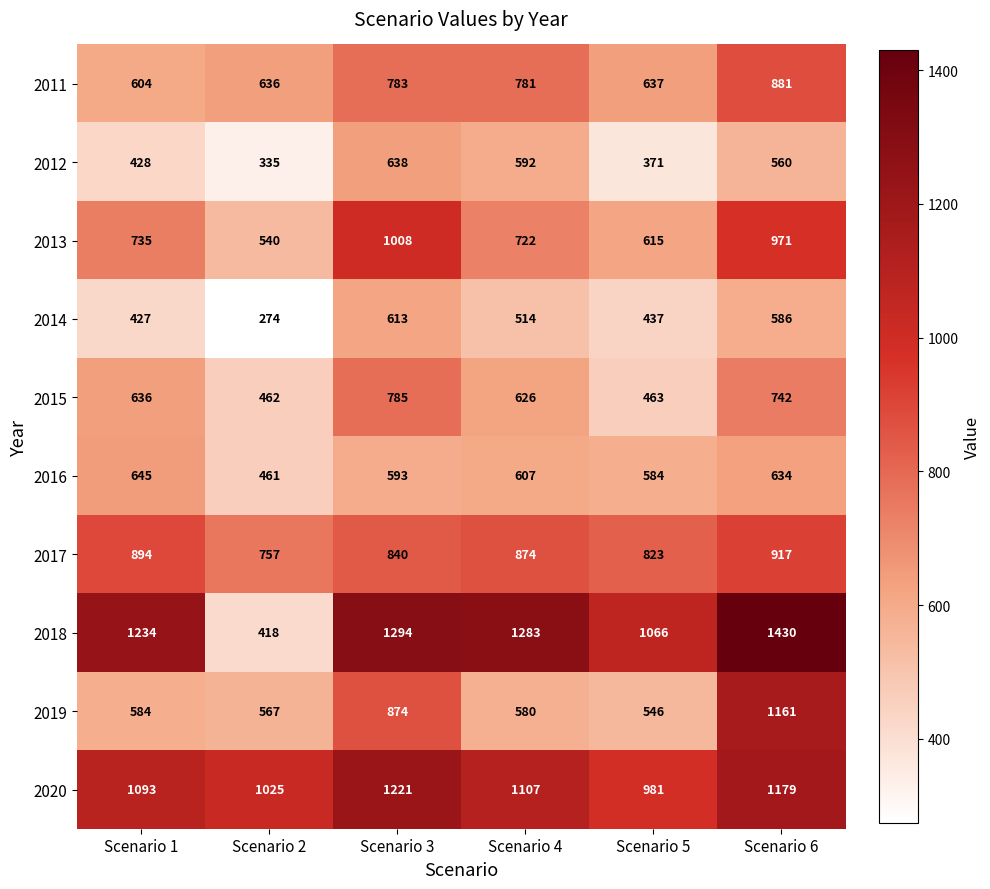

At how many categories does at least one series exceed 689?

6